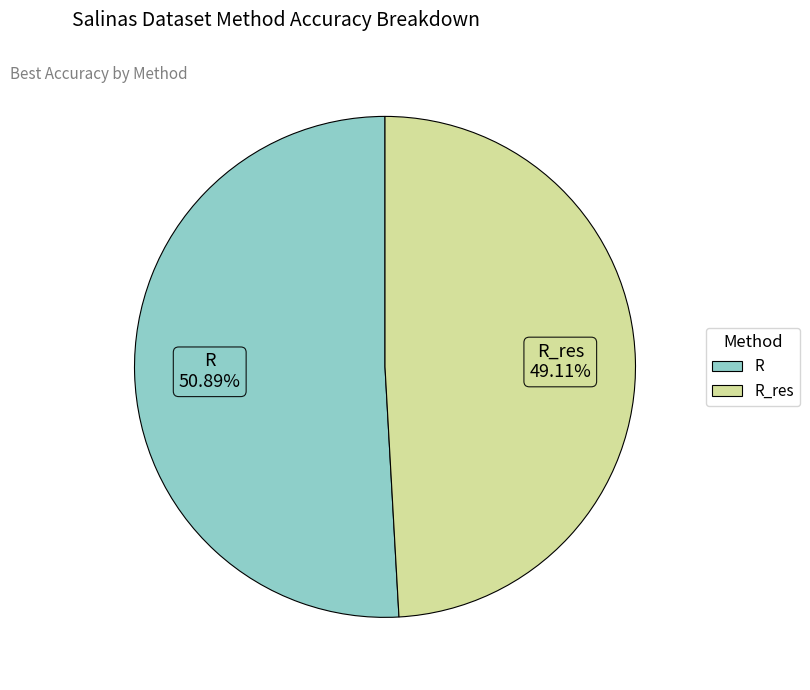

How many slices are in this pie chart?

2